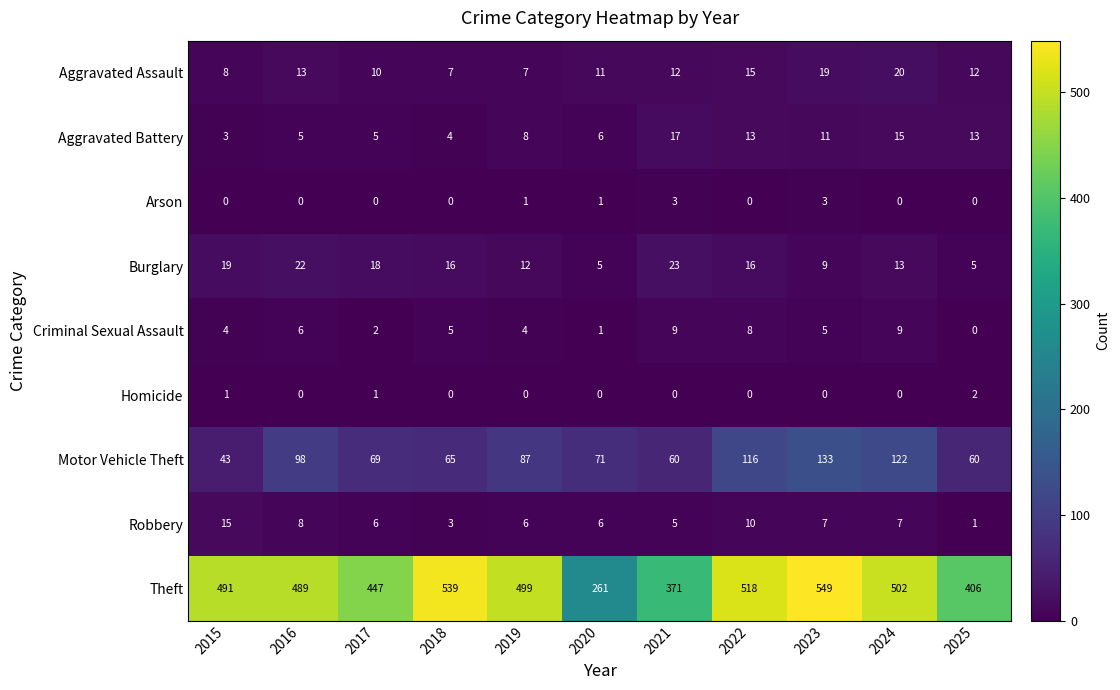

What is the difference between the highest and lowest values at 2018?

539